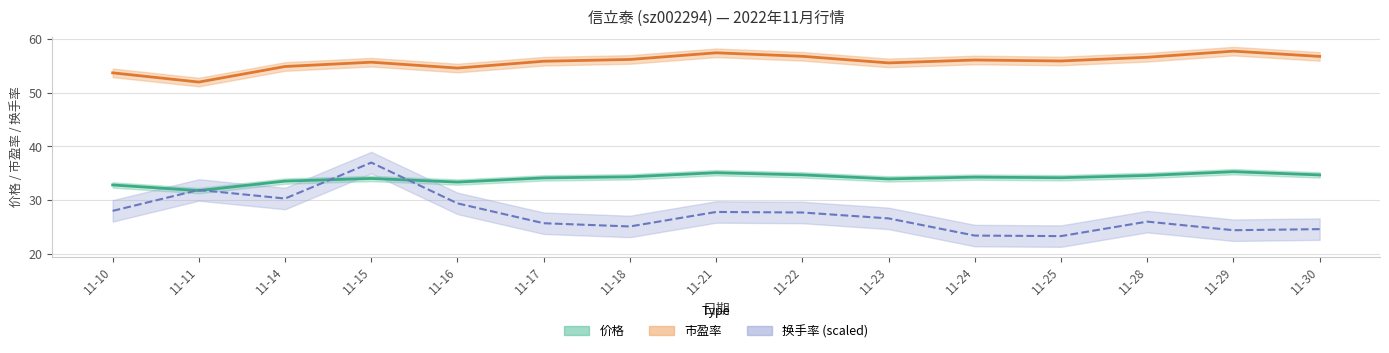

Reading left to right, list all the values displayed in this chart.

价格: 32.8	31.8	33.5	34.0	33.4	34.1	34.4	35.1	34.7	34.0	34.3	34.2	34.6	35.3	34.7
市盈率: 53.7	52.0	54.9	55.7	54.6	55.9	56.2	57.5	56.8	55.6	56.1	55.9	56.6	57.8	56.8
换手率: 28.0	31.9	30.3	37.0	29.4	25.7	25.1	27.8	27.7	26.6	23.4	23.3	26.0	24.4	24.6